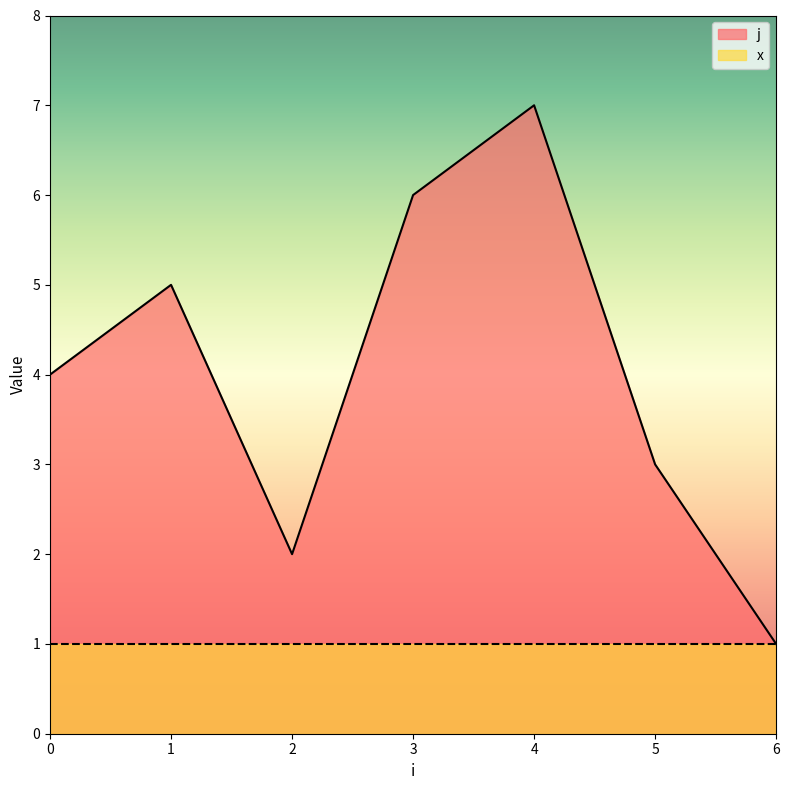

How many lines are shown in the chart?

2